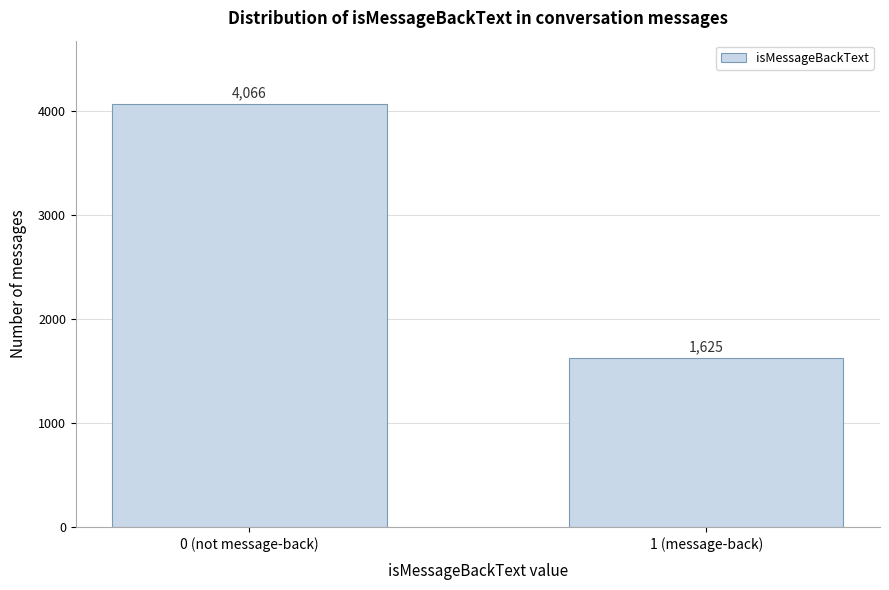

Reading left to right, list all the values displayed in this chart.

0 (not message-back)=4066	1 (message-back)=1625